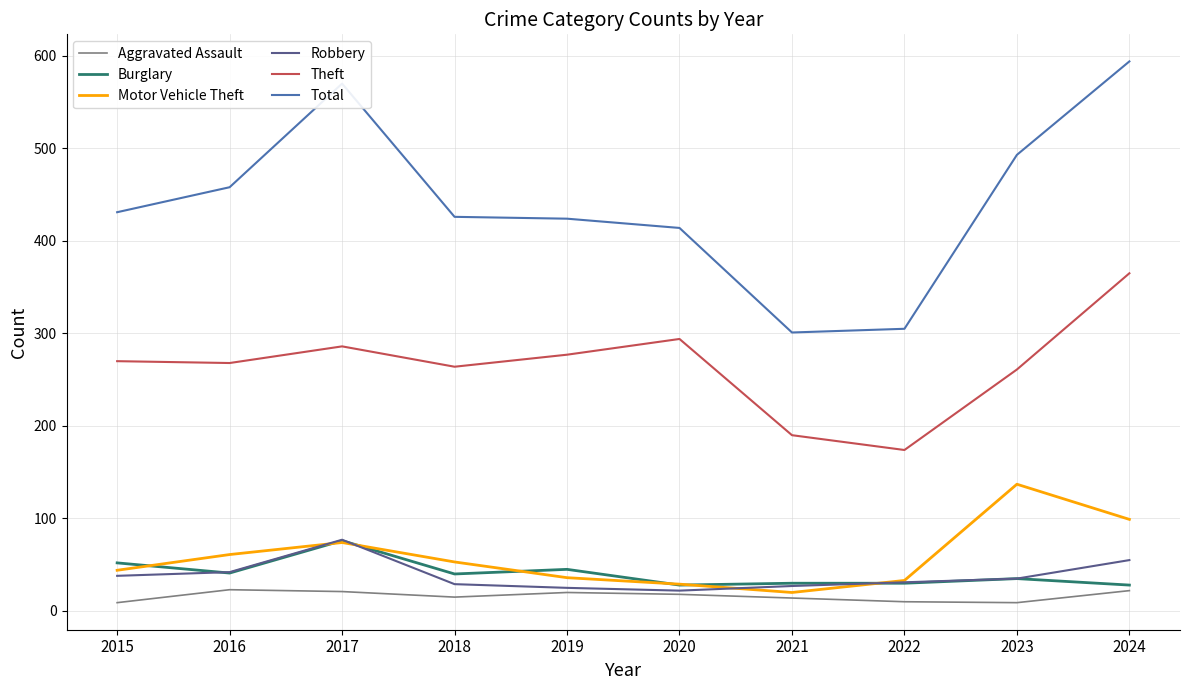

Which label corresponds to the largest value in the chart?

2024